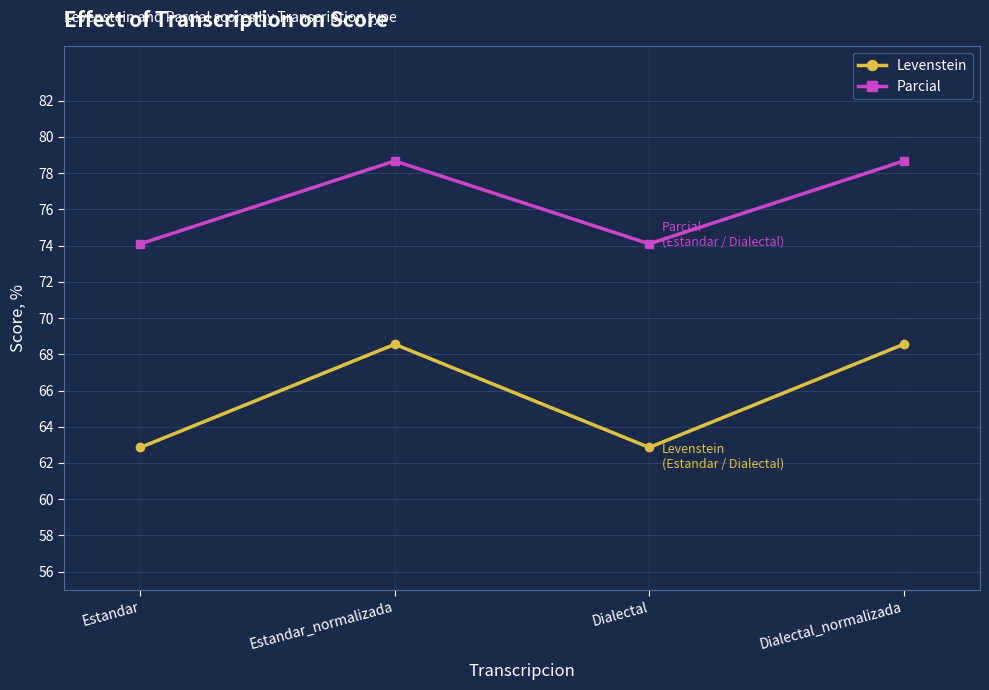

How many lines are shown in the chart?

2